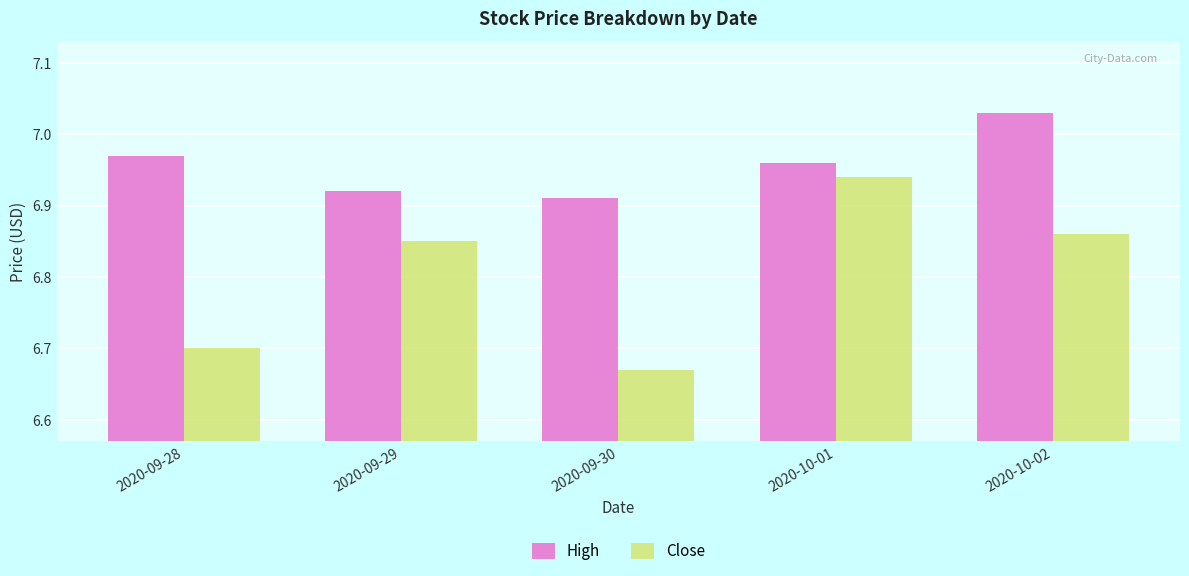

What is the total value across all series at 2020-09-30?

13.6